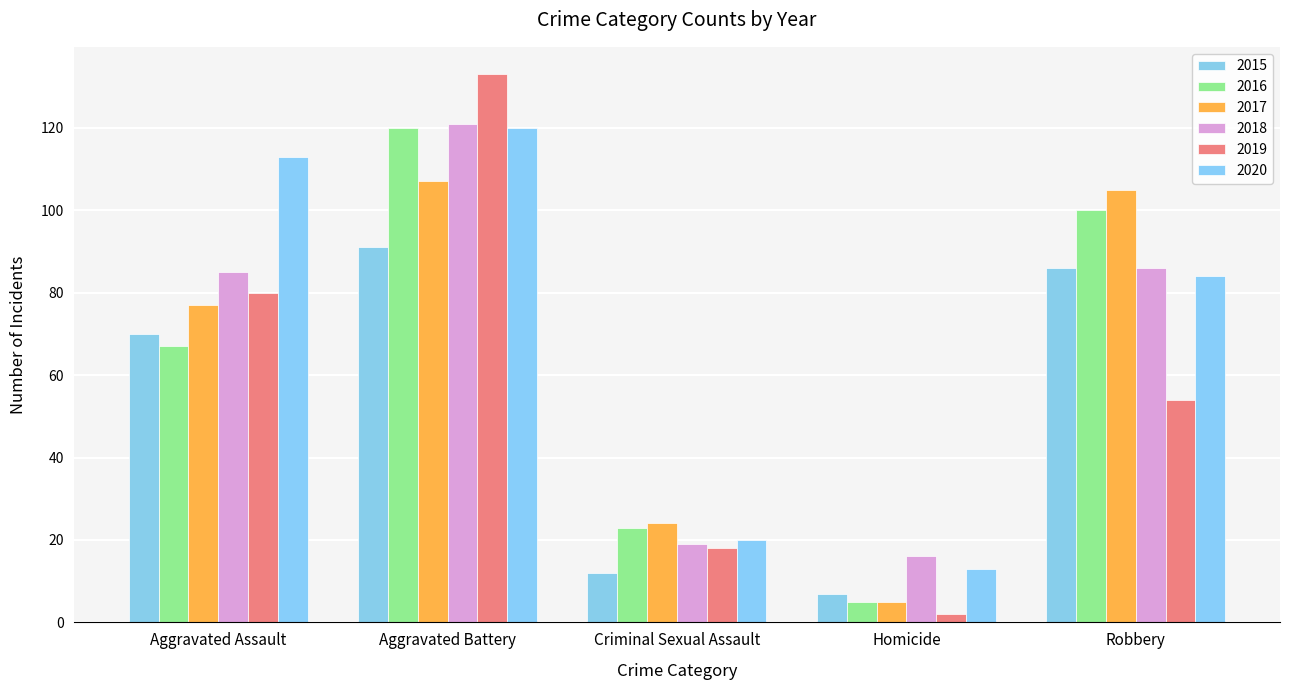

At which label is 2015 closest to 49?

Aggravated Assault